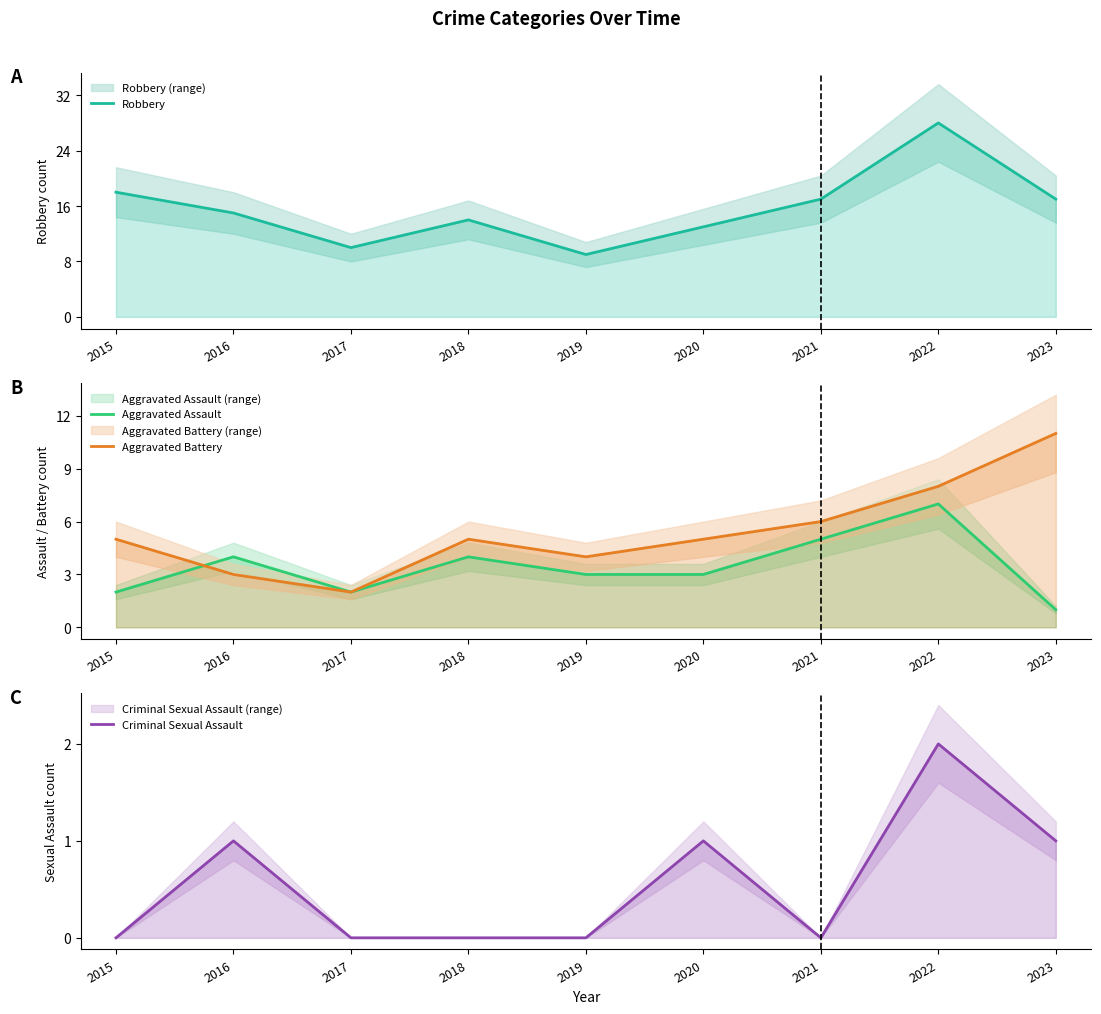

Where does the Aggravated Battery series first go above 5?

2021